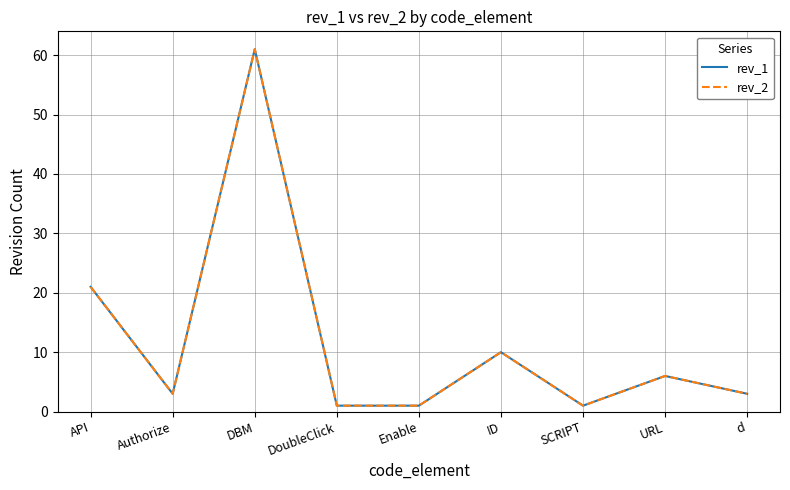

How many interior local valleys does the rev_2 series have?

2